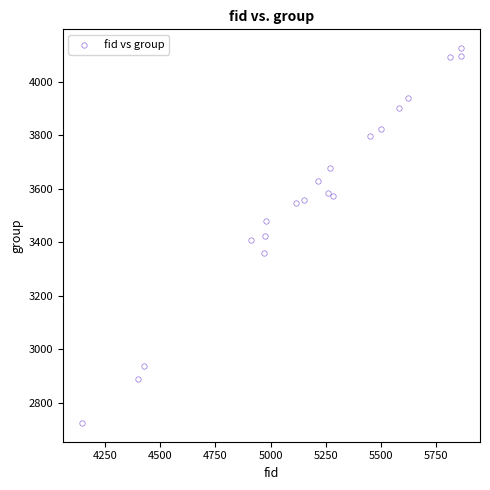

What is the range of X values (max minus min)?

1718